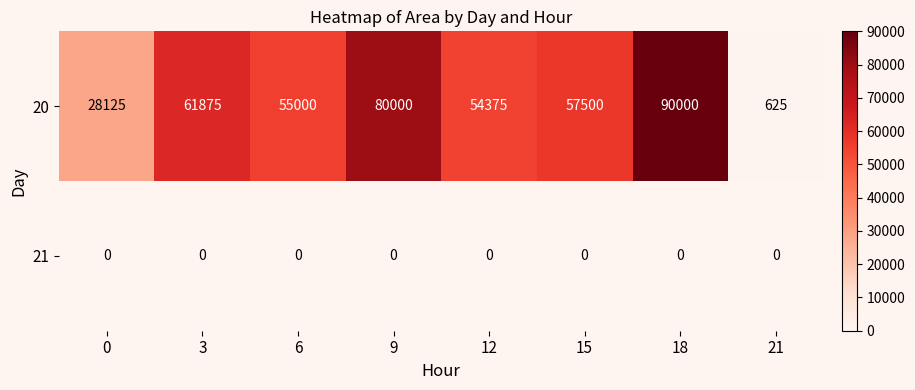

How many data points in 20 are less than 57500?

4